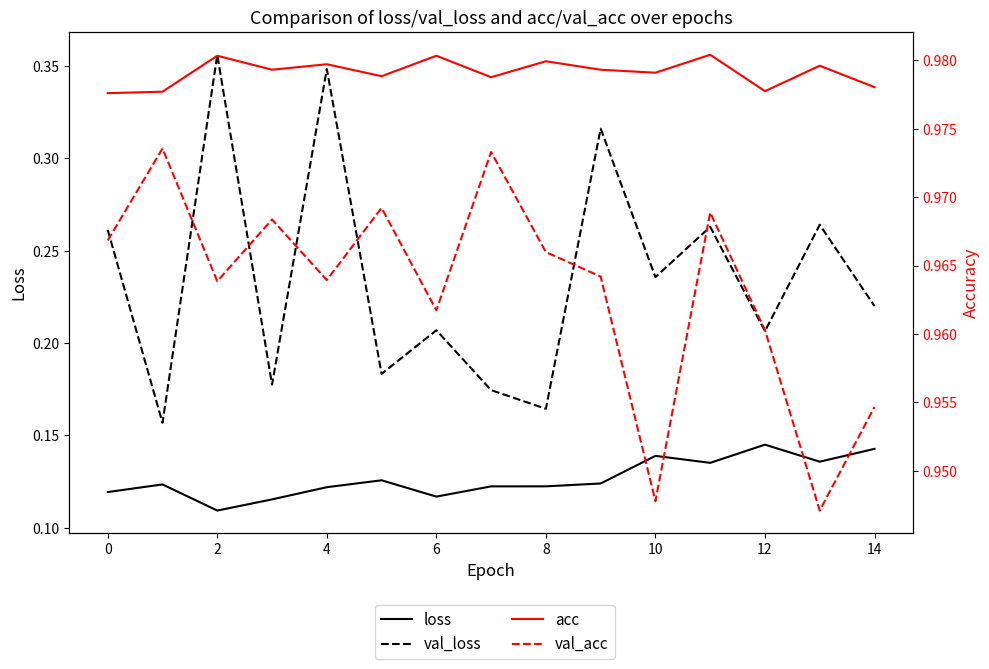

Is it true that acc equals 1.0 at 11?

True